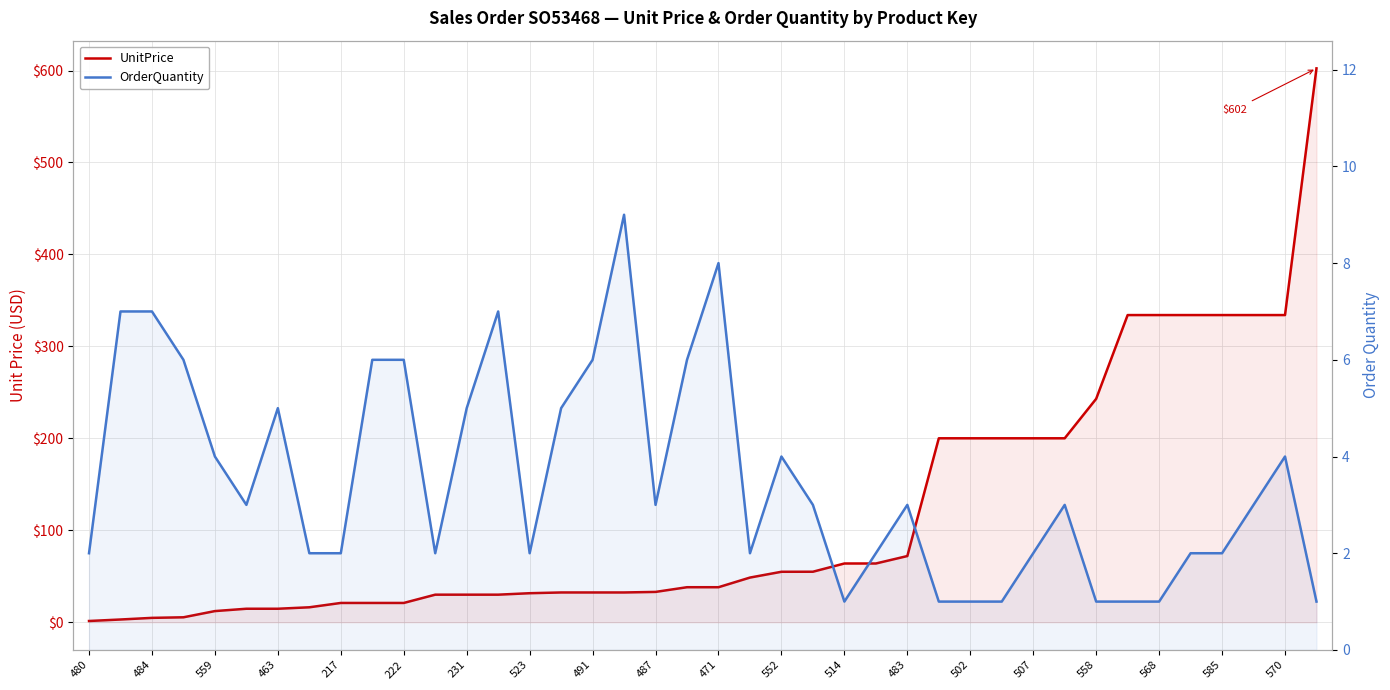

Reading left to right, what are all the values shown in this chart?

UnitPrice: 1.4	3.0	4.8	5.4	12.1	14.7	14.7	16.3	21.0	21.0	21.0	30.0	30.0	30.0	31.6	32.4	32.4	32.4	33.0	38.1	38.1	48.6	54.9	54.9	63.9	63.9	72.0	200.1	200.1	200.1	200.1	200.1	243.0	334.1	334.1	334.1	334.1	334.1	334.1	602.3
OrderQuantity: 2.0	7.0	7.0	6.0	4.0	3.0	5.0	2.0	2.0	6.0	6.0	2.0	5.0	7.0	2.0	5.0	6.0	9.0	3.0	6.0	8.0	2.0	4.0	3.0	1.0	2.0	3.0	1.0	1.0	1.0	2.0	3.0	1.0	1.0	1.0	2.0	2.0	3.0	4.0	1.0